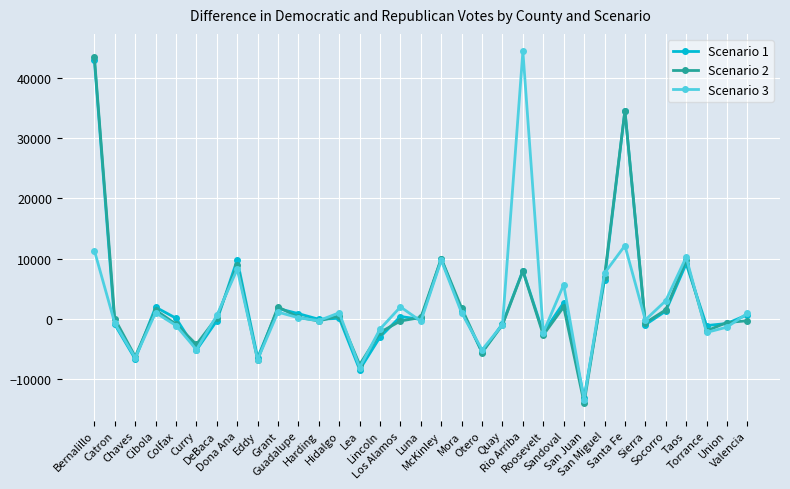

True or false: Scenario 1 has more than 0 points higher than both neighbors.

True